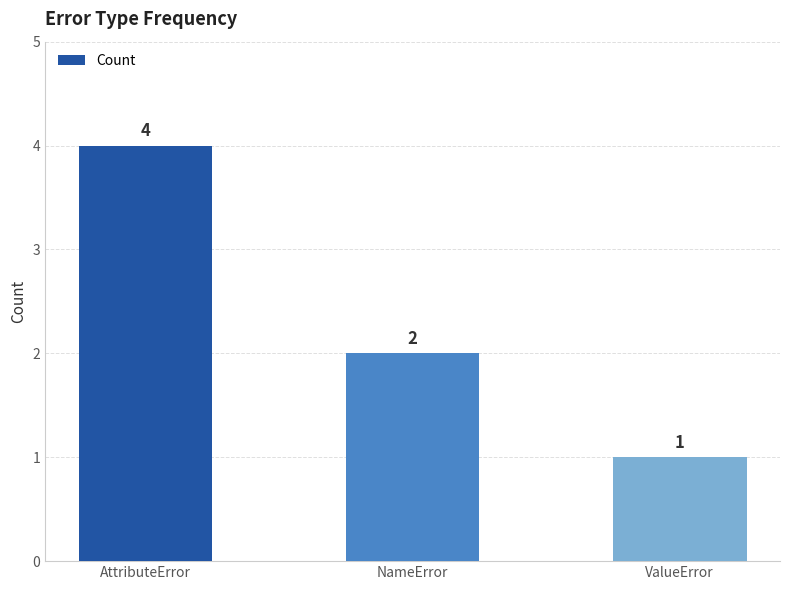

At which category does the chart reach its minimum across all series?

ValueError